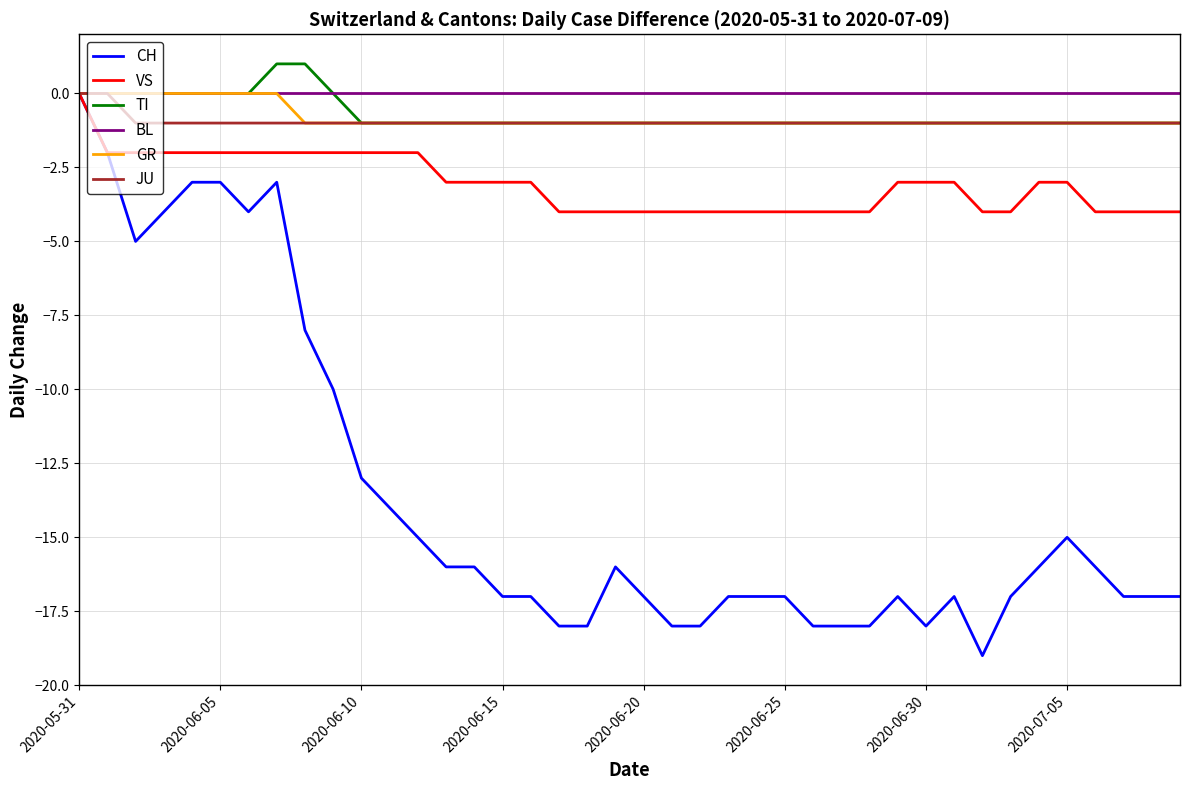

Which series has the largest range (max minus min)?

CH